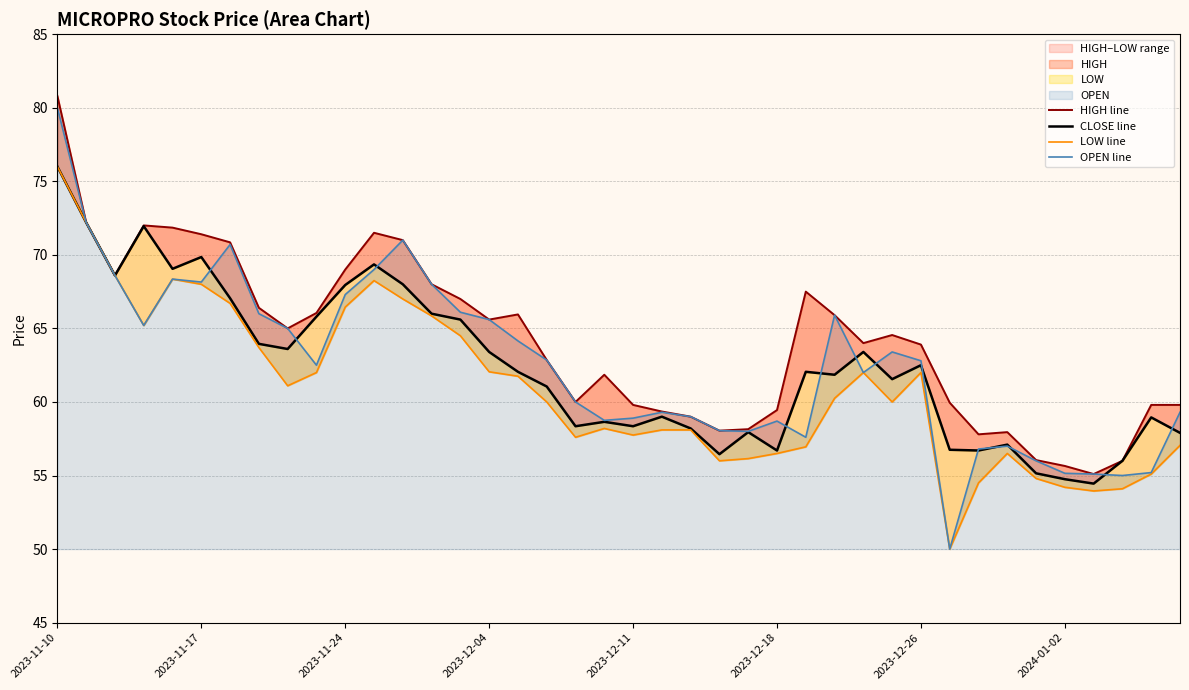

How many values in the HIGH line series exceed 64?

20